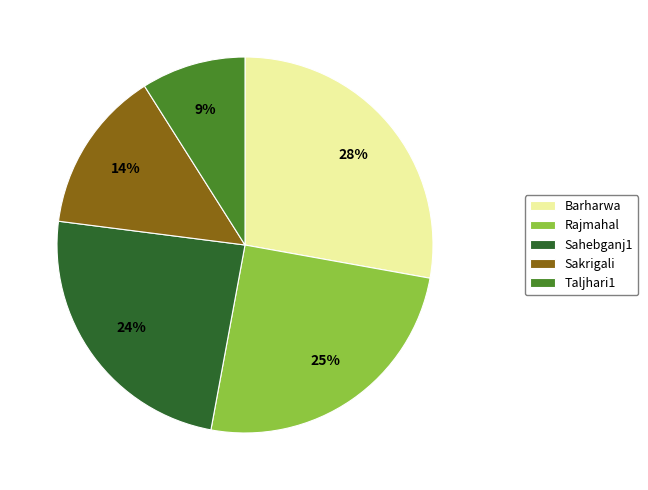

What percentage is the Taljhari1 slice, to the nearest percent?

9%